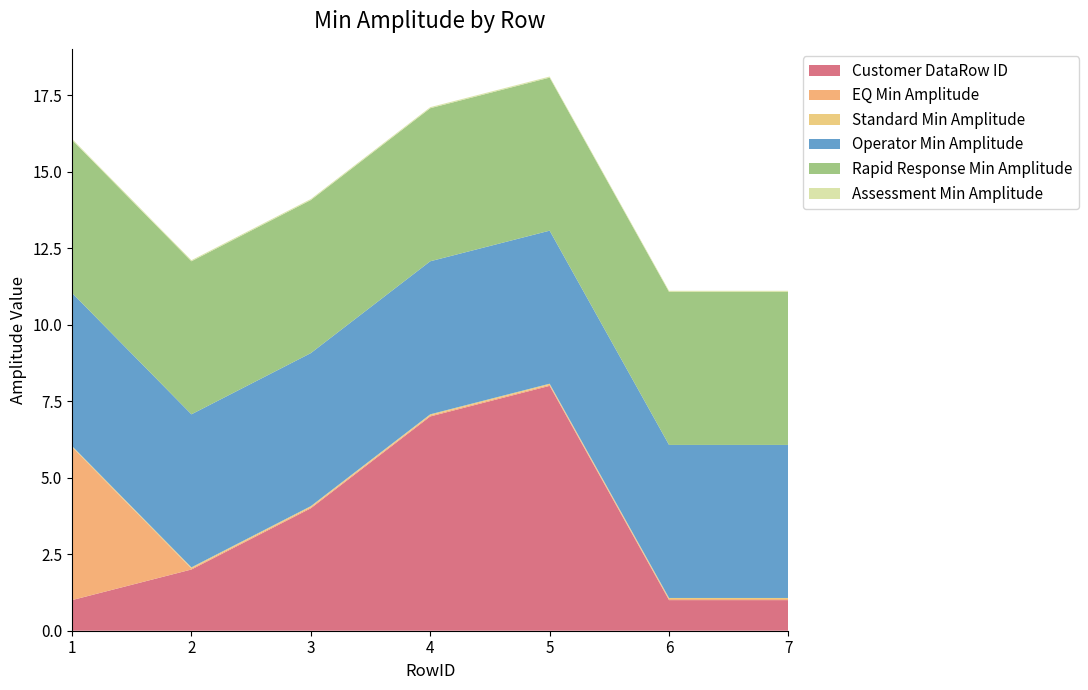

Reading right to left, extract all data points from this chart.

Customer DataRow ID: 1.0	1.0	8.0	7.0	4.0	2.0	1.0
EQ Min Amplitude: 0.0	0.0	0.0	0.0	0.0	0.0	5.0
Standard Min Amplitude: 0.0	0.0	0.0	0.0	0.0	0.0	0.0
Operator Min Amplitude: 5.0	5.0	5.0	5.0	5.0	5.0	5.0
Rapid Response Min Amplitude: 5.0	5.0	5.0	5.0	5.0	5.0	5.0
Assessment Min Amplitude: 0.0	0.0	0.0	0.0	0.0	0.0	0.0